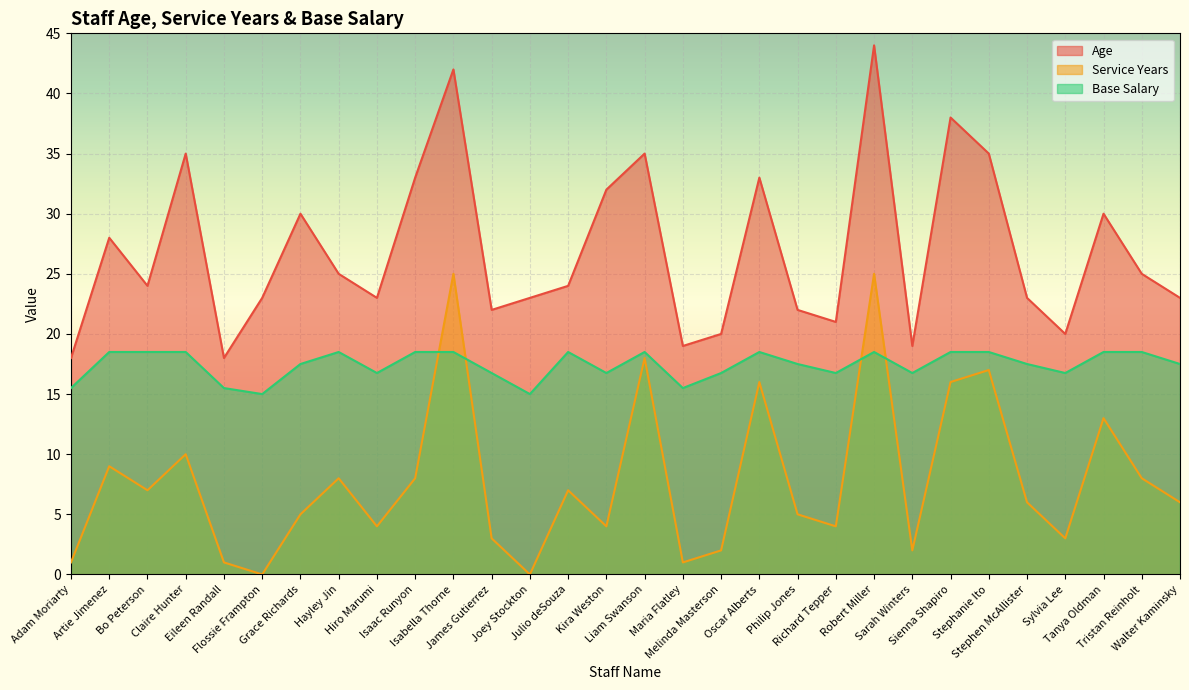

At which category does the chart reach its minimum across all series?

Flossie Frampton